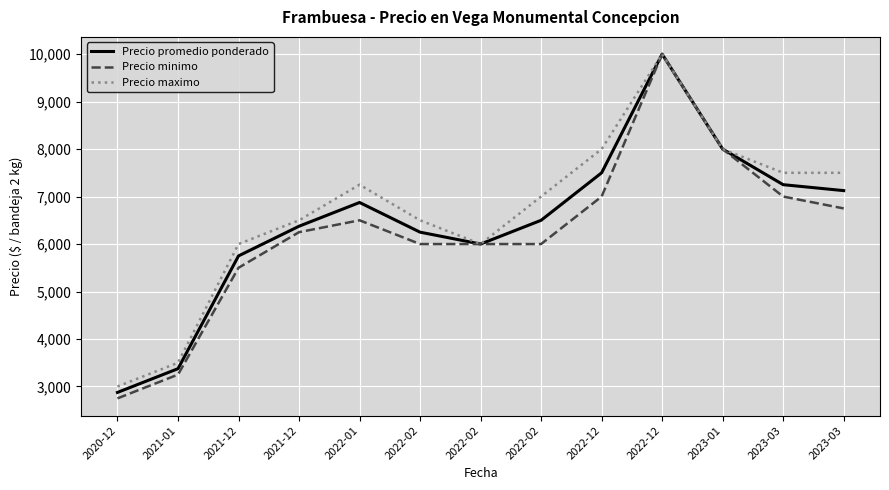

Reading left to right, what are all the values shown in this chart?

Precio promedio ponderado: 2875	3375	5750	6375	6875	6250	6000	6500	7500	10000	8000	7250	7125
Precio minimo: 2750	3250	5500	6250	6500	6000	6000	6000	7000	10000	8000	7000	6750
Precio maximo: 3000	3500	6000	6500	7250	6500	6000	7000	8000	10000	8000	7500	7500